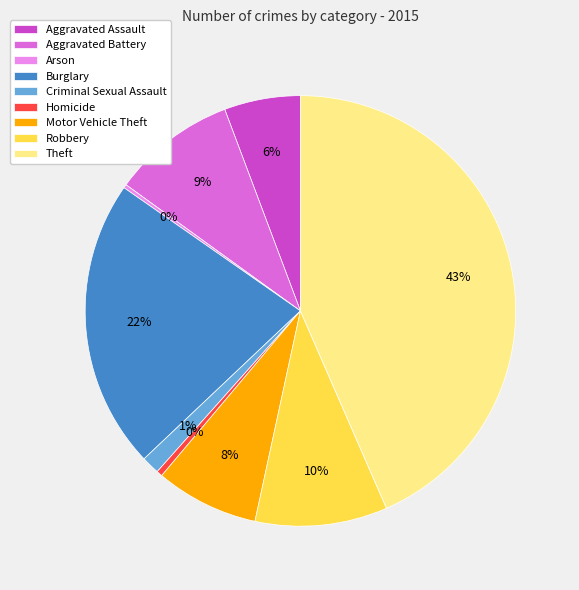

Which slice is the largest?

Theft